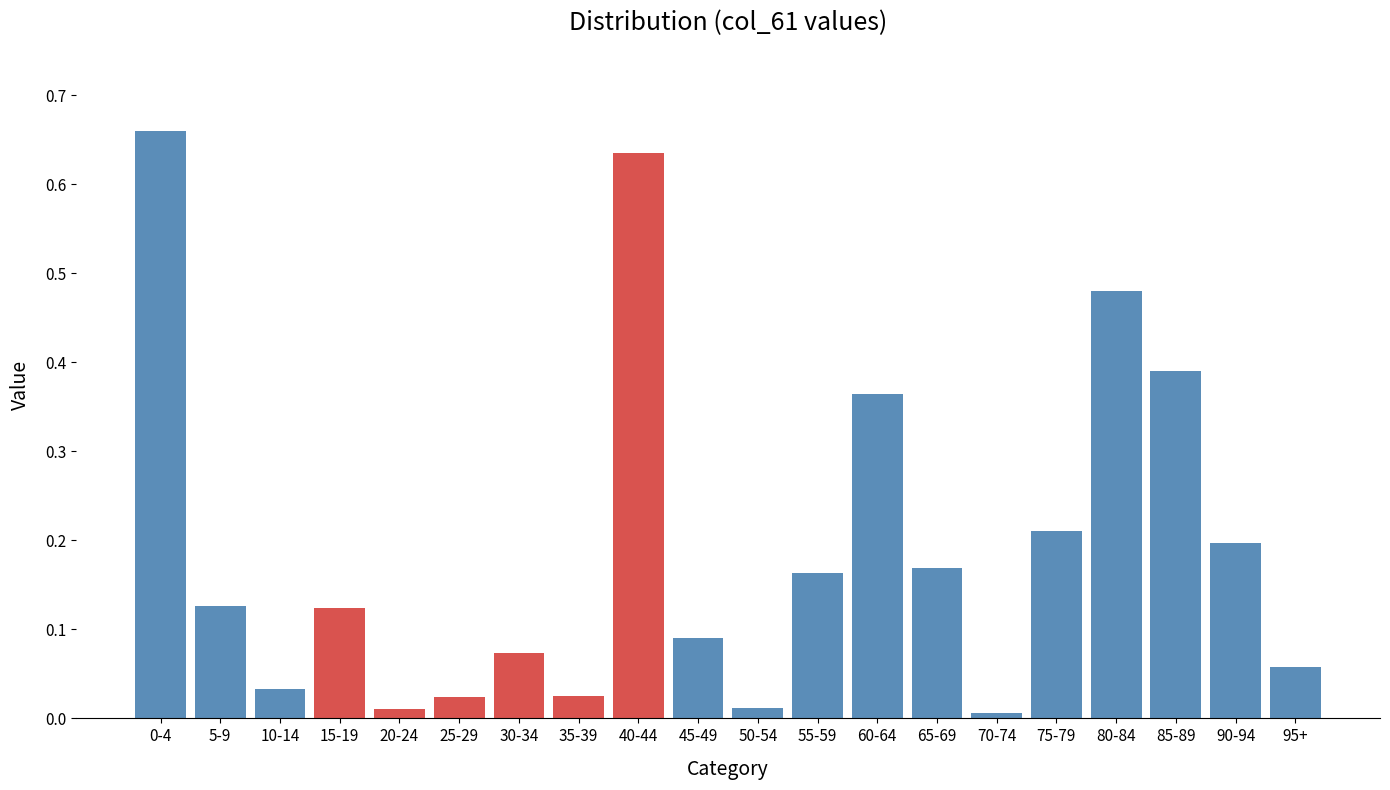

What is the label of the 18th bar from the left?

85-89